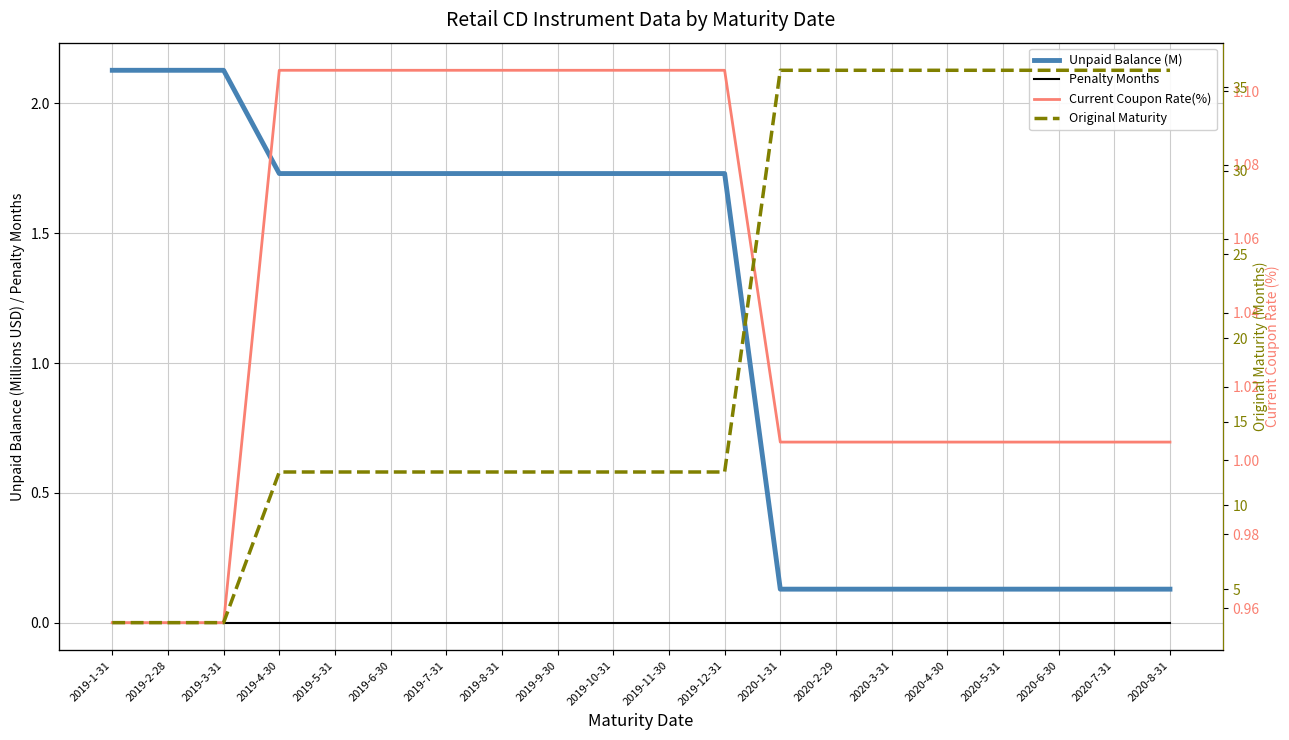

What value does the Original Maturity series have at 2019-6-30?

12.0